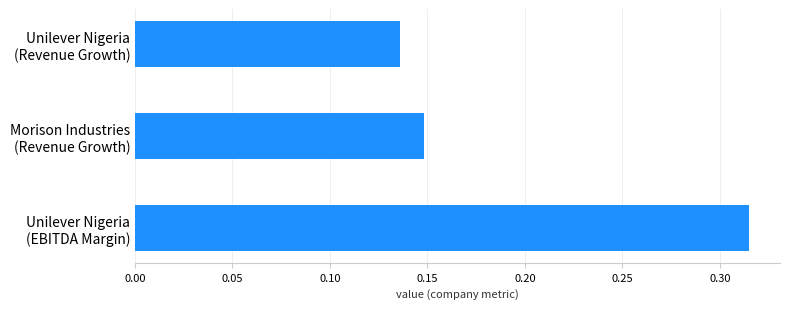

What is the sum of all values?

0.6